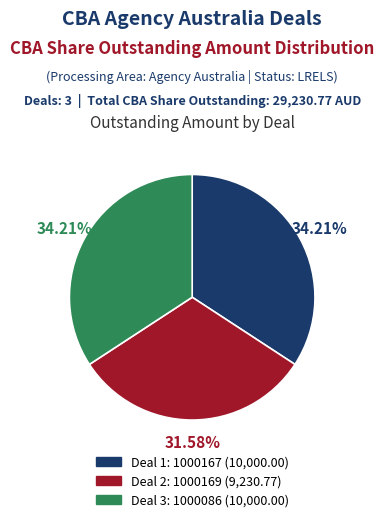

Is there any slice that represents more than half of the pie?

No